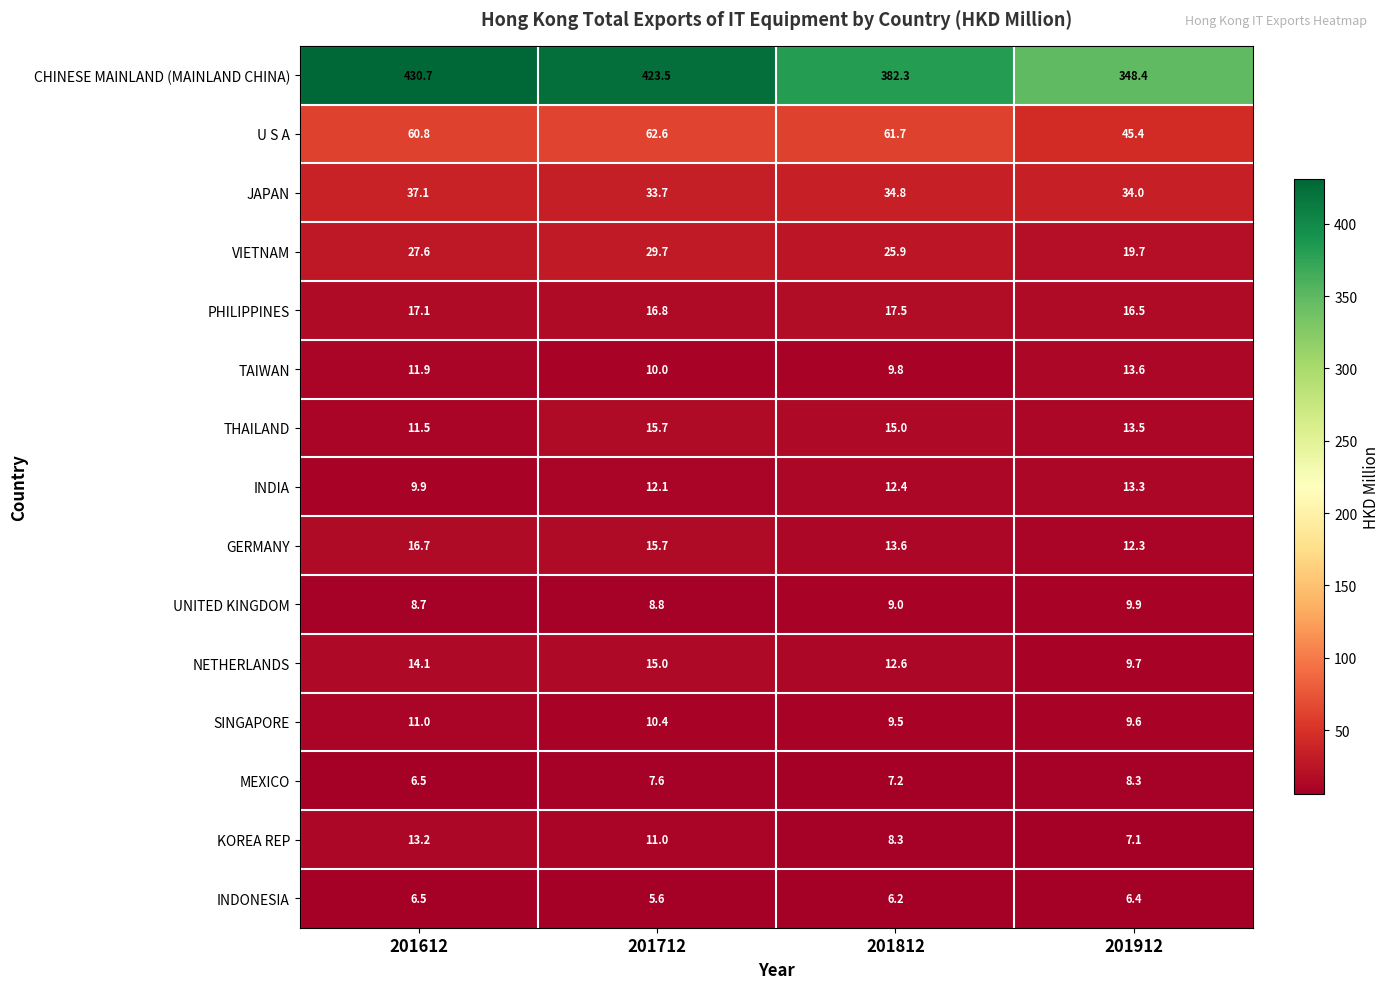

At 201812, list the series in order from smallest to largest.

INDONESIA, MEXICO, KOREA REP, UNITED KINGDOM, SINGAPORE, TAIWAN, INDIA, NETHERLANDS, GERMANY, THAILAND, PHILIPPINES, VIETNAM, JAPAN, U S A, CHINESE MAINLAND (MAINLAND CHINA)